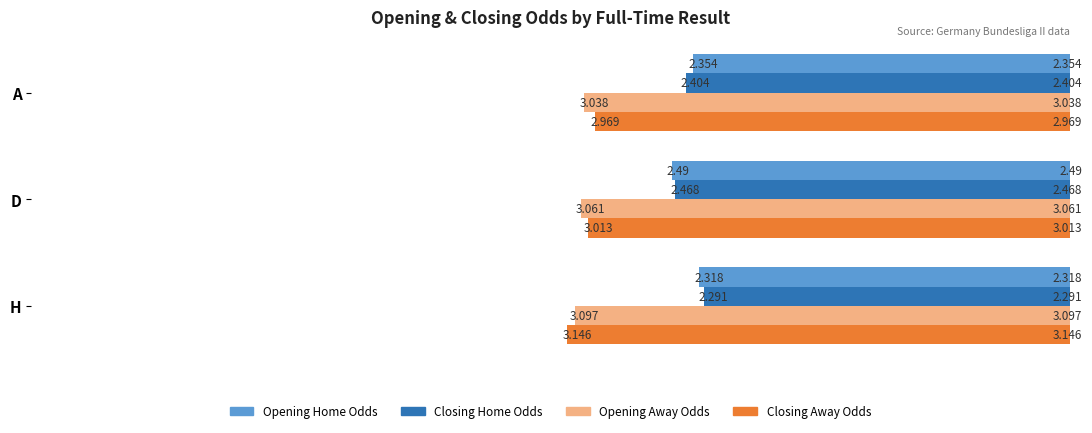

Which label corresponds to the smallest value in the chart?

H